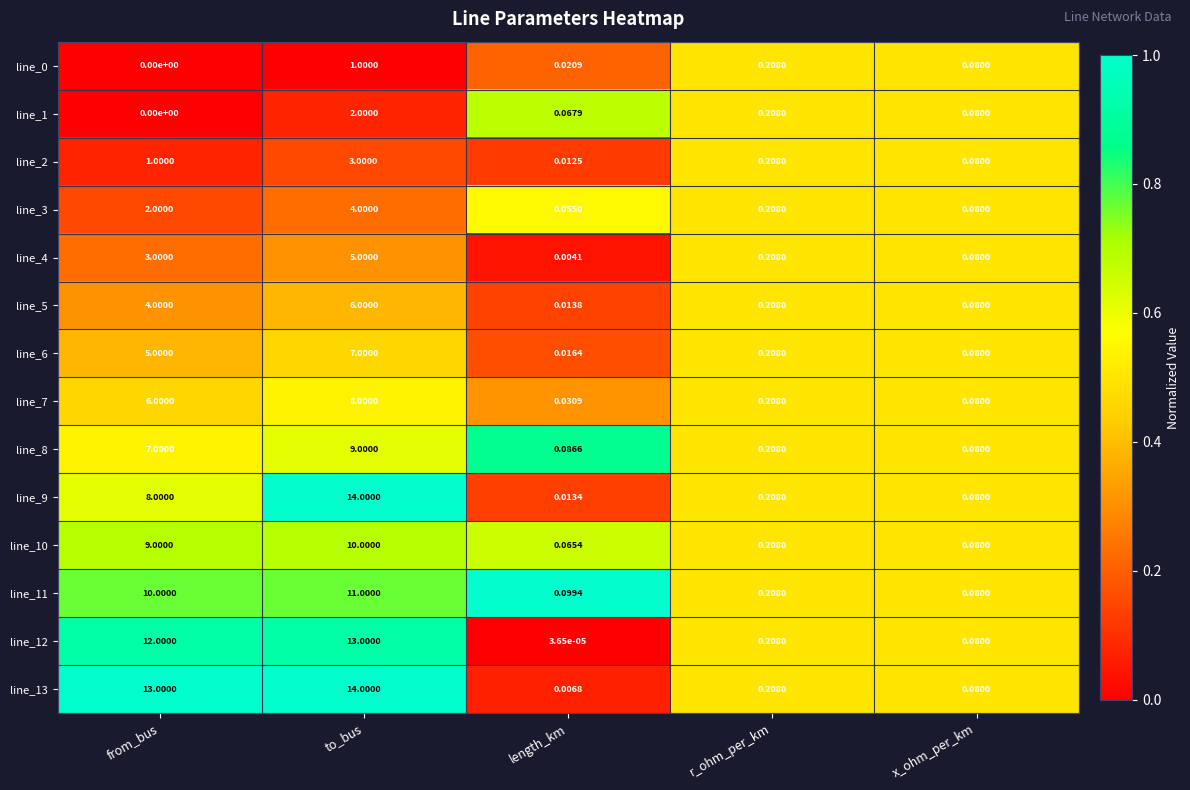

At which category does the chart reach its peak across all series?

to_bus